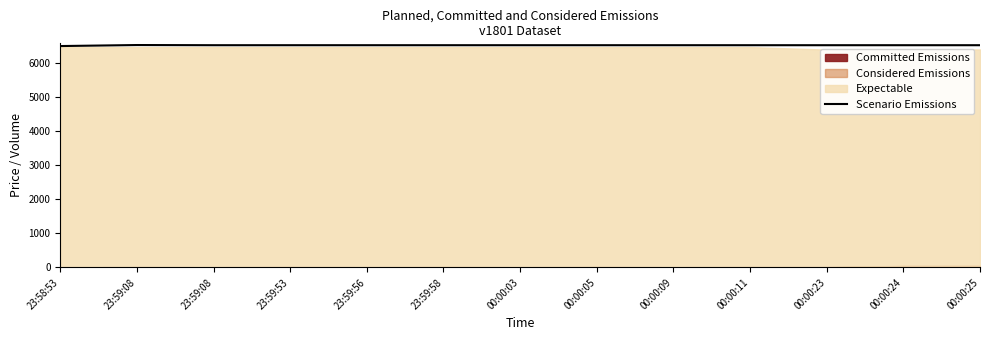

Which has a higher value, 00:00:05 or 23:59:08?

23:59:08